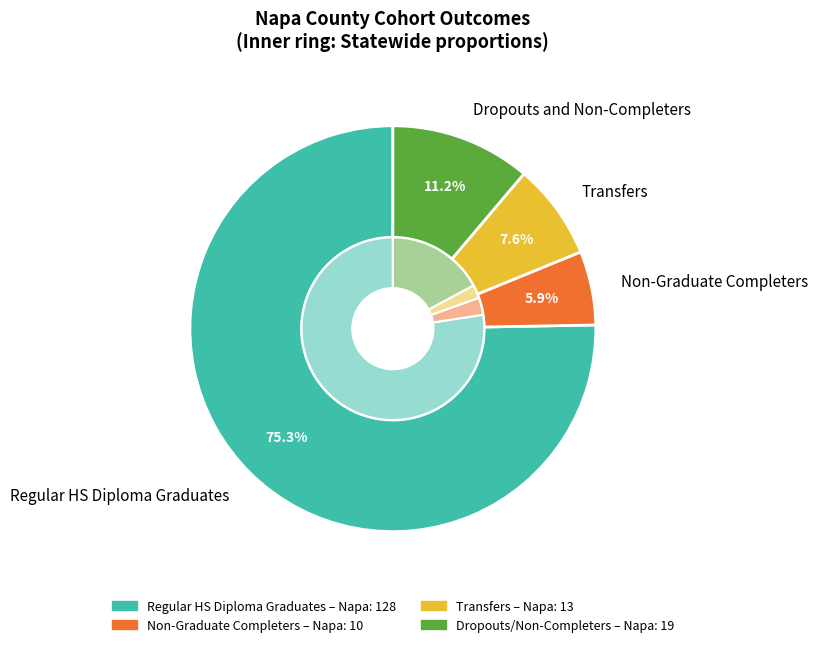

The Transfers slice represents 1% of the pie. True or false?

False